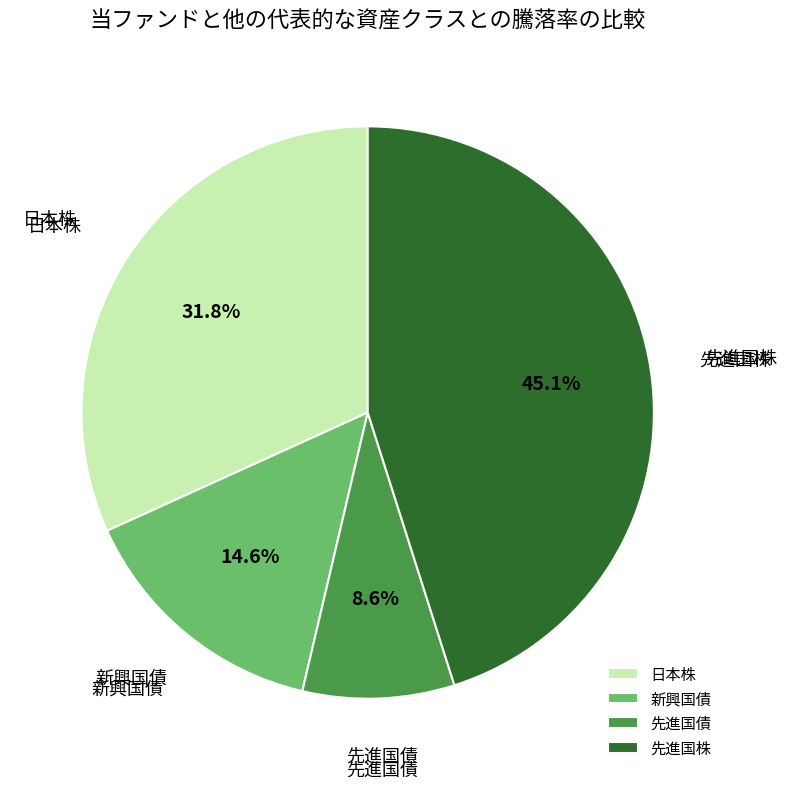

What portion of the pie excludes 先進国債?

91.4%